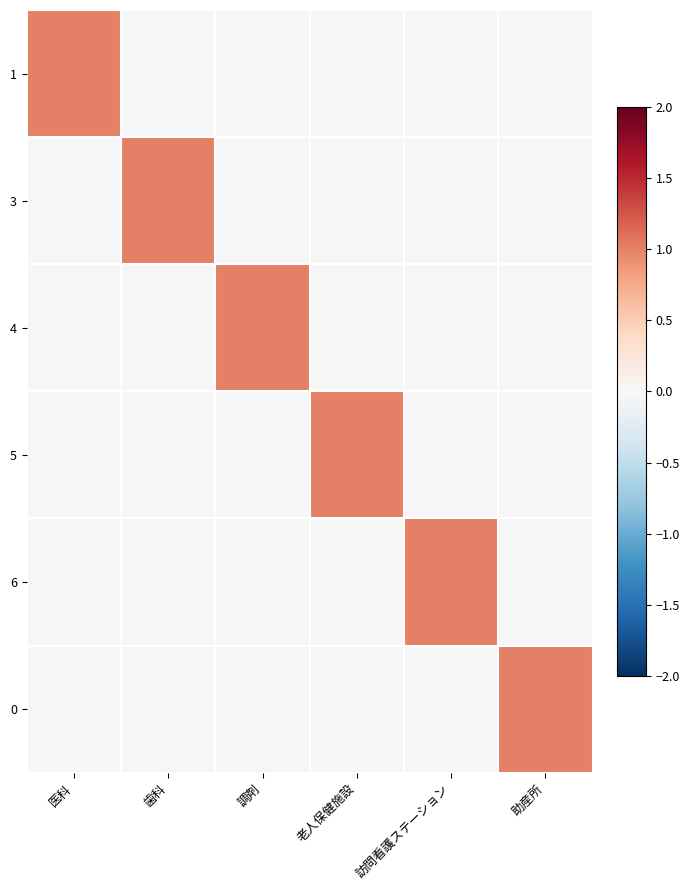

How many data points does each series have?

6